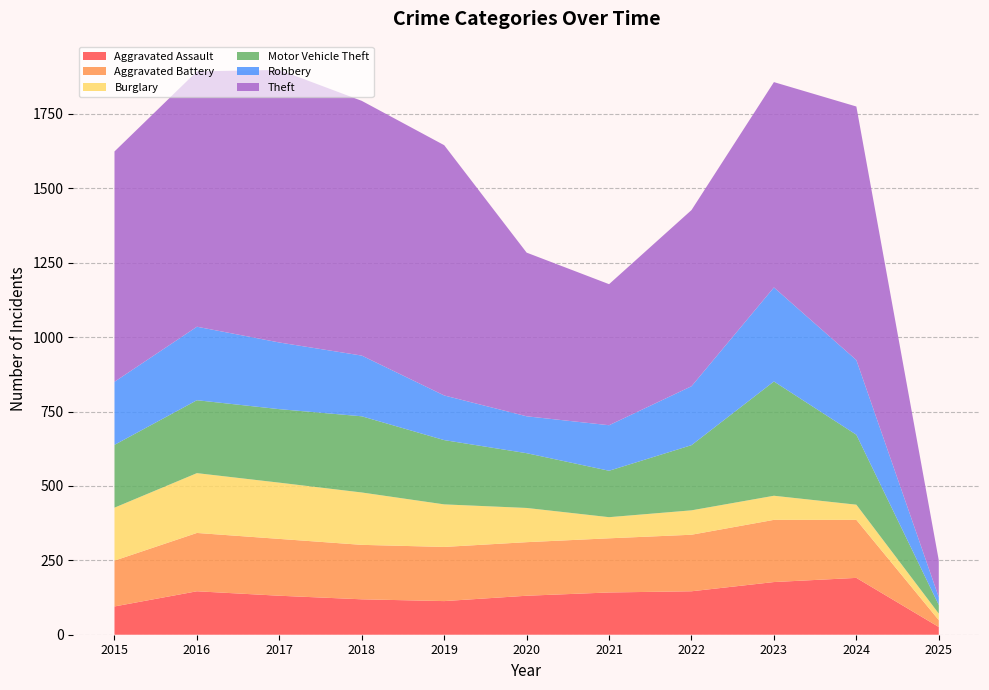

Reading left to right, what are all the values shown in this chart?

Aggravated Assault: 2015=95	2016=146	2017=131	2018=119	2019=113	2020=131	2021=142	2022=146	2023=177	2024=191	2025=26
Aggravated Battery: 2015=154	2016=196	2017=191	2018=183	2019=182	2020=180	2021=182	2022=190	2023=209	2024=195	2025=23
Burglary: 2015=178	2016=201	2017=189	2018=176	2019=143	2020=115	2021=71	2022=82	2023=81	2024=51	2025=22
Motor Vehicle Theft: 2015=211	2016=245	2017=247	2018=256	2019=216	2020=184	2021=156	2022=219	2023=384	2024=235	2025=29
Robbery: 2015=212	2016=247	2017=224	2018=204	2019=150	2020=124	2021=153	2022=198	2023=316	2024=251	2025=26
Theft: 2015=774	2016=858	2017=916	2018=856	2019=841	2020=550	2021=474	2022=592	2023=690	2024=852	2025=124